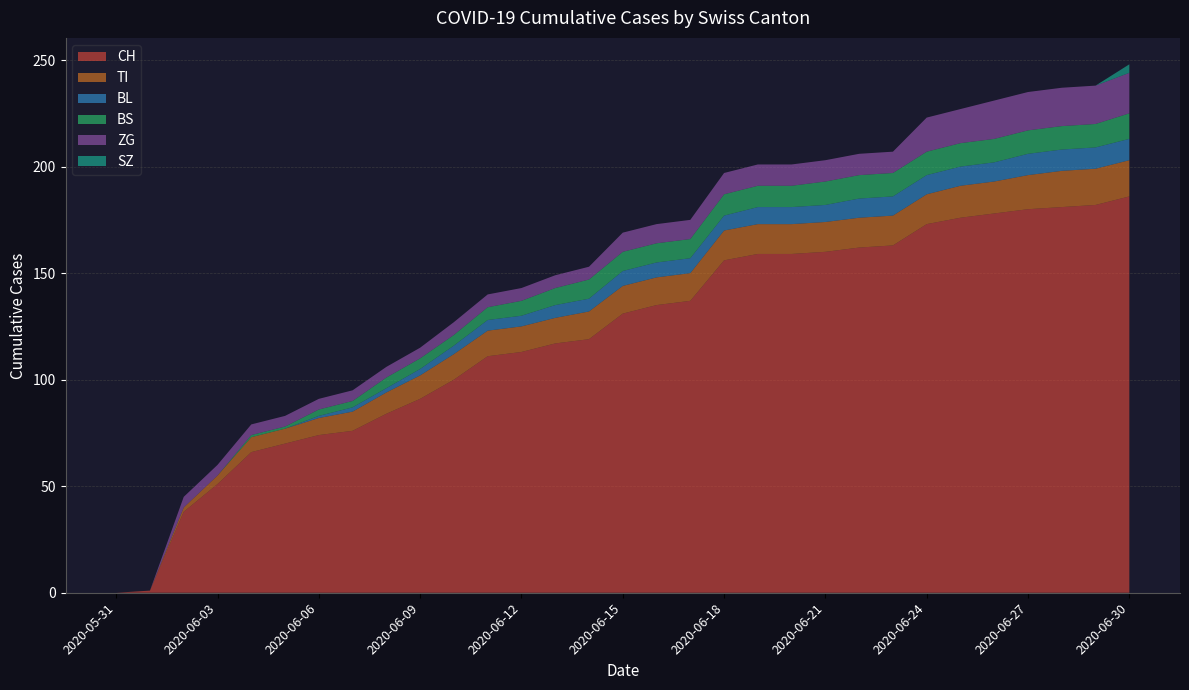

Reading left to right, what are all the values shown in this chart?

CH: 2020-05-31=0	2020-06-01=1	2020-06-02=38	2020-06-03=51	2020-06-04=66	2020-06-05=70	2020-06-06=74	2020-06-07=76	2020-06-08=84	2020-06-09=91	2020-06-10=100	2020-06-11=111	2020-06-12=113	2020-06-13=117	2020-06-14=119	2020-06-15=131	2020-06-16=135	2020-06-17=137	2020-06-18=156	2020-06-19=159	2020-06-20=159	2020-06-21=160	2020-06-22=162	2020-06-23=163	2020-06-24=173	2020-06-25=176	2020-06-26=178	2020-06-27=180	2020-06-28=181	2020-06-29=182	2020-06-30=186
TI: 2020-05-31=0	2020-06-01=0	2020-06-02=2	2020-06-03=4	2020-06-04=7	2020-06-05=7	2020-06-06=8	2020-06-07=9	2020-06-08=10	2020-06-09=11	2020-06-10=12	2020-06-11=12	2020-06-12=12	2020-06-13=12	2020-06-14=13	2020-06-15=13	2020-06-16=13	2020-06-17=13	2020-06-18=14	2020-06-19=14	2020-06-20=14	2020-06-21=14	2020-06-22=14	2020-06-23=14	2020-06-24=14	2020-06-25=15	2020-06-26=15	2020-06-27=16	2020-06-28=17	2020-06-29=17	2020-06-30=17
BL: 2020-05-31=0	2020-06-01=0	2020-06-02=0	2020-06-03=0	2020-06-04=0	2020-06-05=0	2020-06-06=1	2020-06-07=2	2020-06-08=2	2020-06-09=3	2020-06-10=4	2020-06-11=5	2020-06-12=5	2020-06-13=6	2020-06-14=6	2020-06-15=7	2020-06-16=7	2020-06-17=7	2020-06-18=7	2020-06-19=8	2020-06-20=8	2020-06-21=8	2020-06-22=9	2020-06-23=9	2020-06-24=9	2020-06-25=9	2020-06-26=9	2020-06-27=10	2020-06-28=10	2020-06-29=10	2020-06-30=10
BS: 2020-05-31=0	2020-06-01=0	2020-06-02=0	2020-06-03=0	2020-06-04=1	2020-06-05=1	2020-06-06=3	2020-06-07=3	2020-06-08=5	2020-06-09=5	2020-06-10=5	2020-06-11=6	2020-06-12=7	2020-06-13=8	2020-06-14=9	2020-06-15=9	2020-06-16=9	2020-06-17=9	2020-06-18=10	2020-06-19=10	2020-06-20=10	2020-06-21=11	2020-06-22=11	2020-06-23=11	2020-06-24=11	2020-06-25=11	2020-06-26=11	2020-06-27=11	2020-06-28=11	2020-06-29=11	2020-06-30=12
ZG: 2020-05-31=0	2020-06-01=0	2020-06-02=5	2020-06-03=5	2020-06-04=5	2020-06-05=5	2020-06-06=5	2020-06-07=5	2020-06-08=5	2020-06-09=5	2020-06-10=6	2020-06-11=6	2020-06-12=6	2020-06-13=6	2020-06-14=6	2020-06-15=9	2020-06-16=9	2020-06-17=9	2020-06-18=10	2020-06-19=10	2020-06-20=10	2020-06-21=10	2020-06-22=10	2020-06-23=10	2020-06-24=16	2020-06-25=16	2020-06-26=18	2020-06-27=18	2020-06-28=18	2020-06-29=18	2020-06-30=19
SZ: 2020-05-31=0	2020-06-01=0	2020-06-02=0	2020-06-03=0	2020-06-04=0	2020-06-05=0	2020-06-06=0	2020-06-07=0	2020-06-08=0	2020-06-09=0	2020-06-10=0	2020-06-11=0	2020-06-12=0	2020-06-13=0	2020-06-14=0	2020-06-15=0	2020-06-16=0	2020-06-17=0	2020-06-18=0	2020-06-19=0	2020-06-20=0	2020-06-21=0	2020-06-22=0	2020-06-23=0	2020-06-24=0	2020-06-25=0	2020-06-26=0	2020-06-27=0	2020-06-28=0	2020-06-29=0	2020-06-30=4